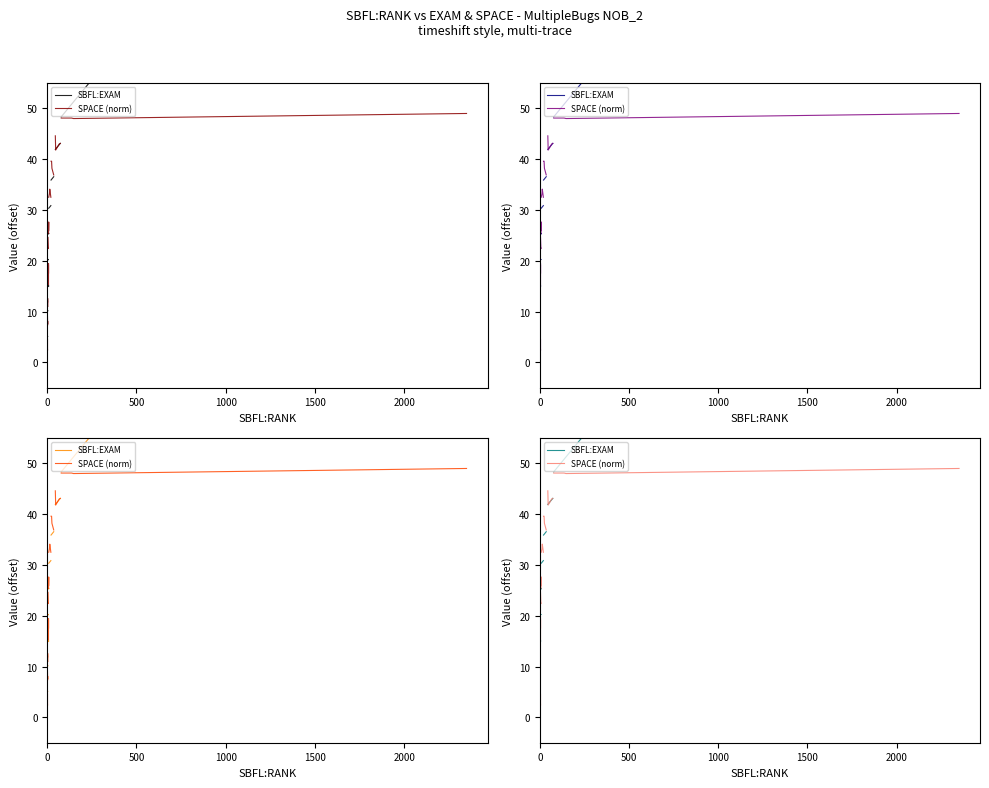

Which series has the largest range (max minus min)?

SPACE (norm)